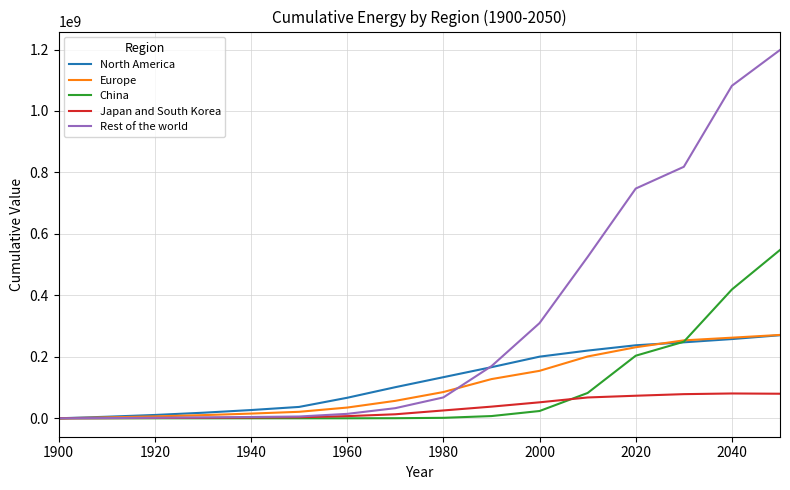

Which series has the largest total across all categories?

Rest of the world